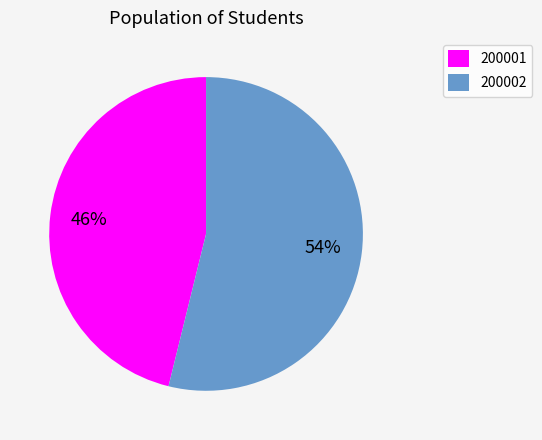

Which slice is the largest?

200002